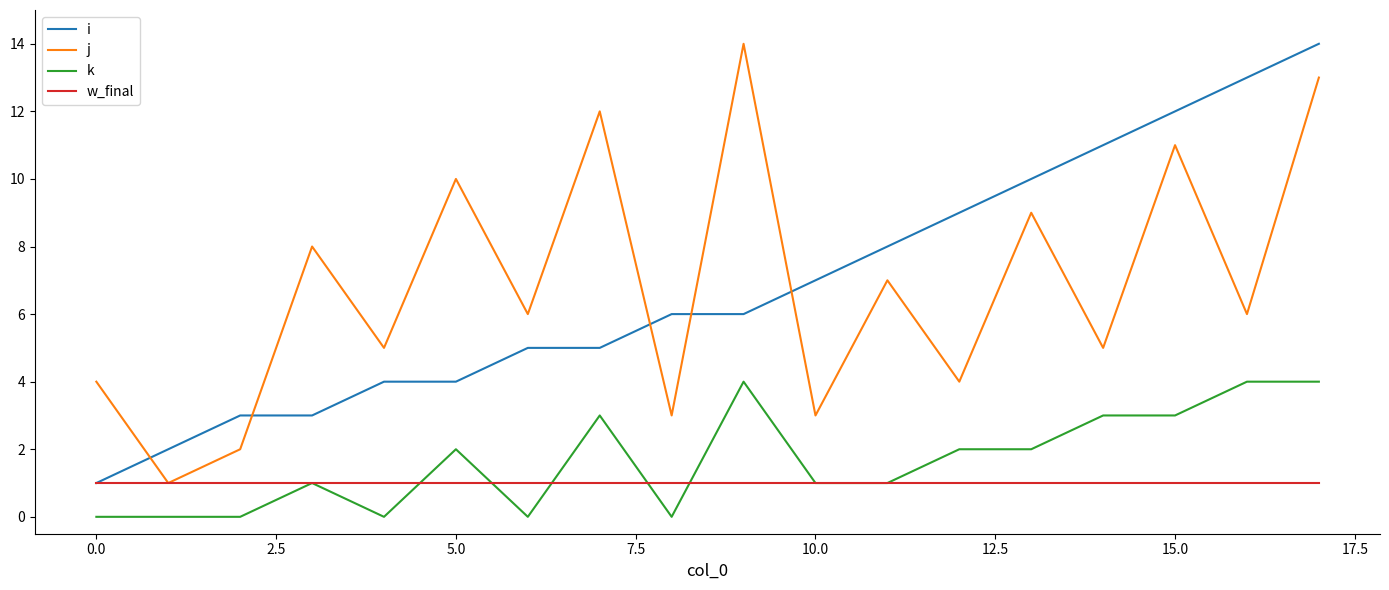

Which series ends up on top after the final intersection of i and j?

i